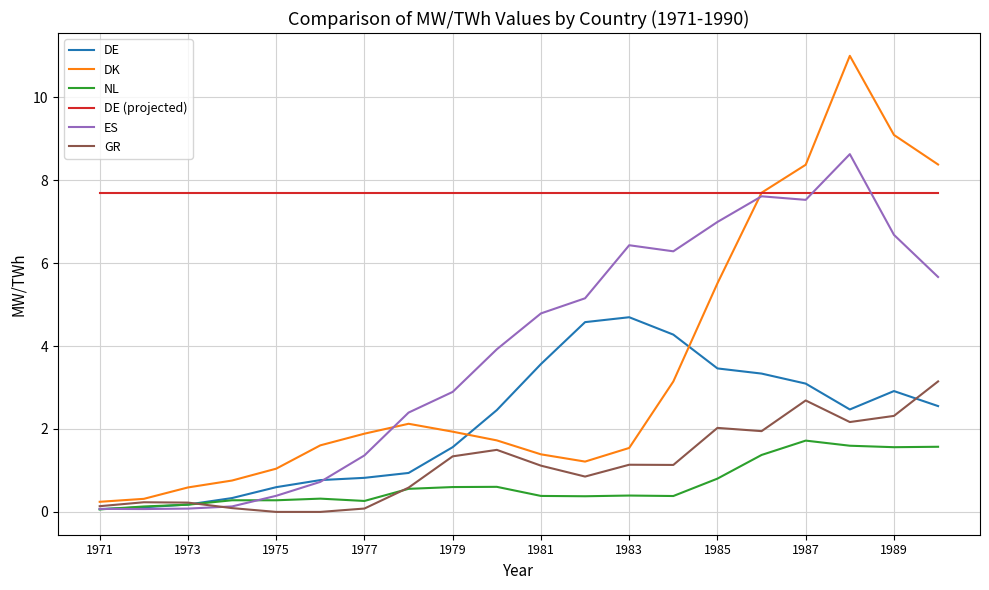

Which series has the widest spread of values?

DK